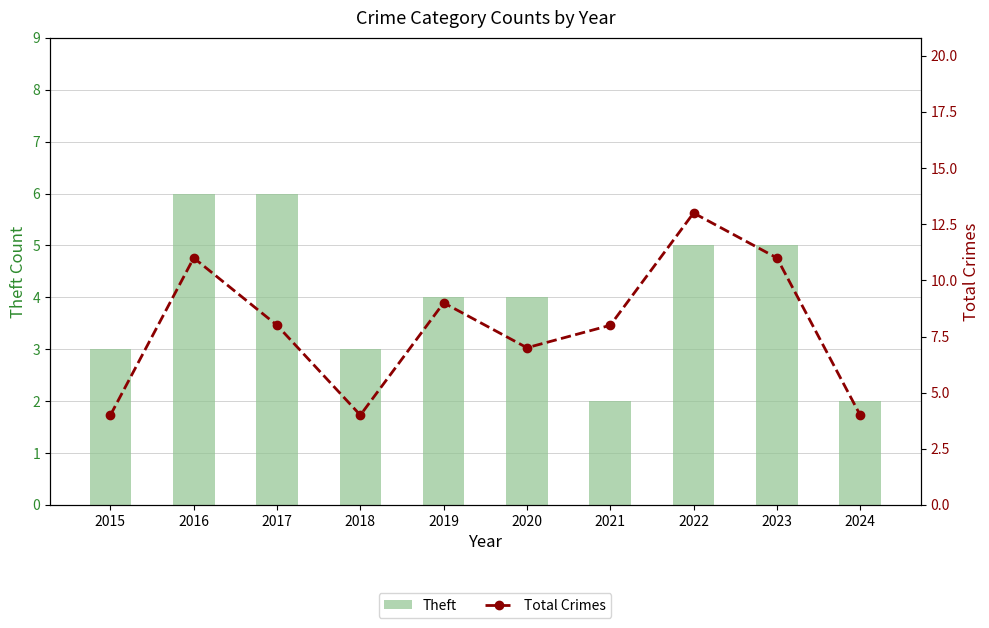

What is the approximate value of Total Crimes at 2015?

4